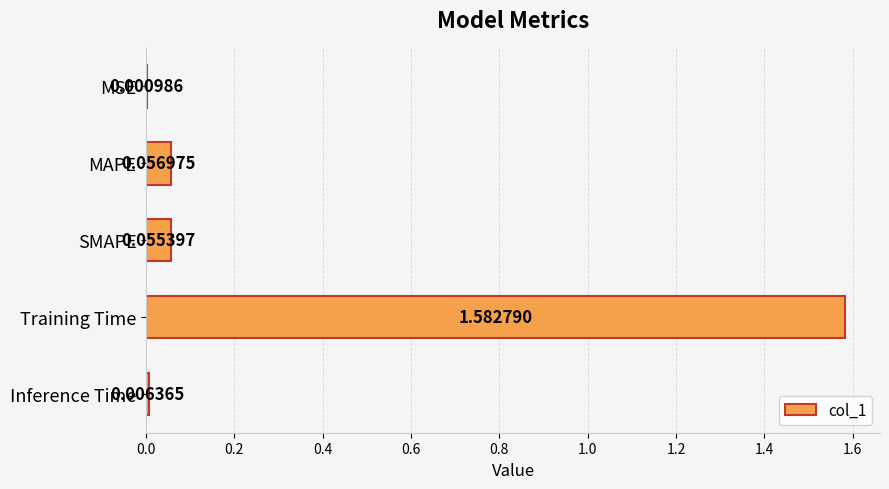

Between SMAPE and MAPE, which is larger?

MAPE